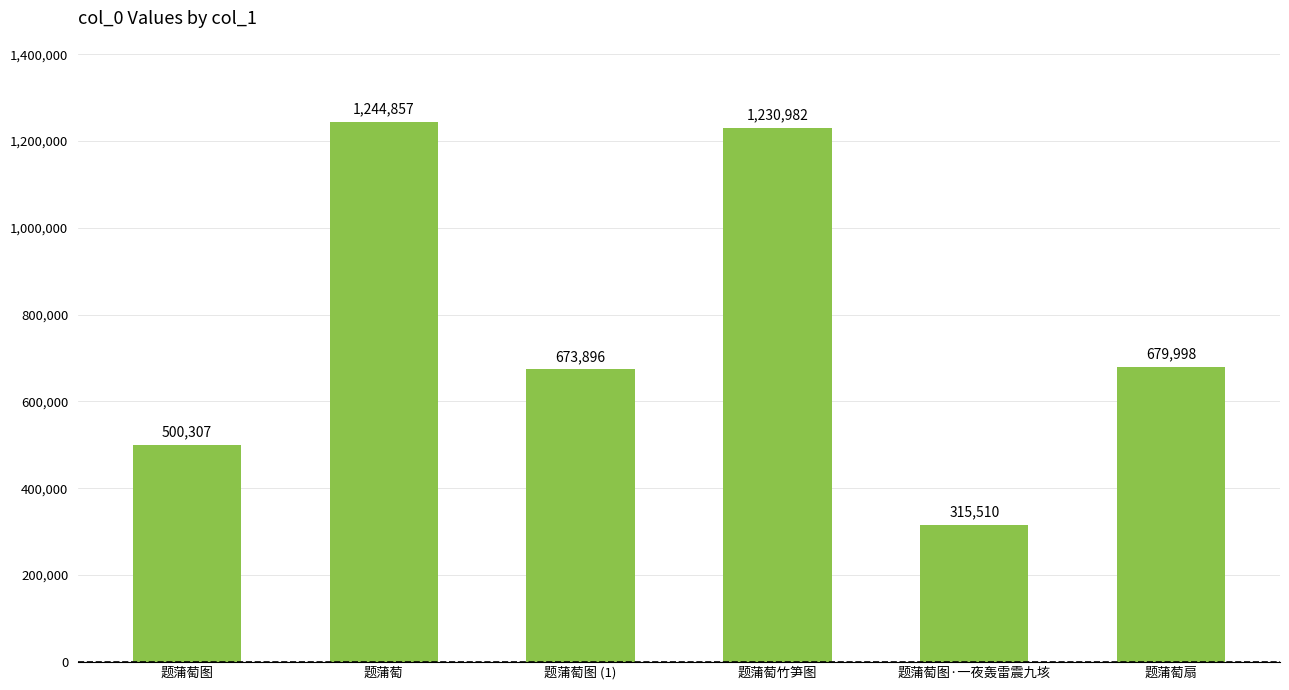

Reading left to right, what are all the values shown in this chart?

500307	1244857	673896	1230982	315510	679998